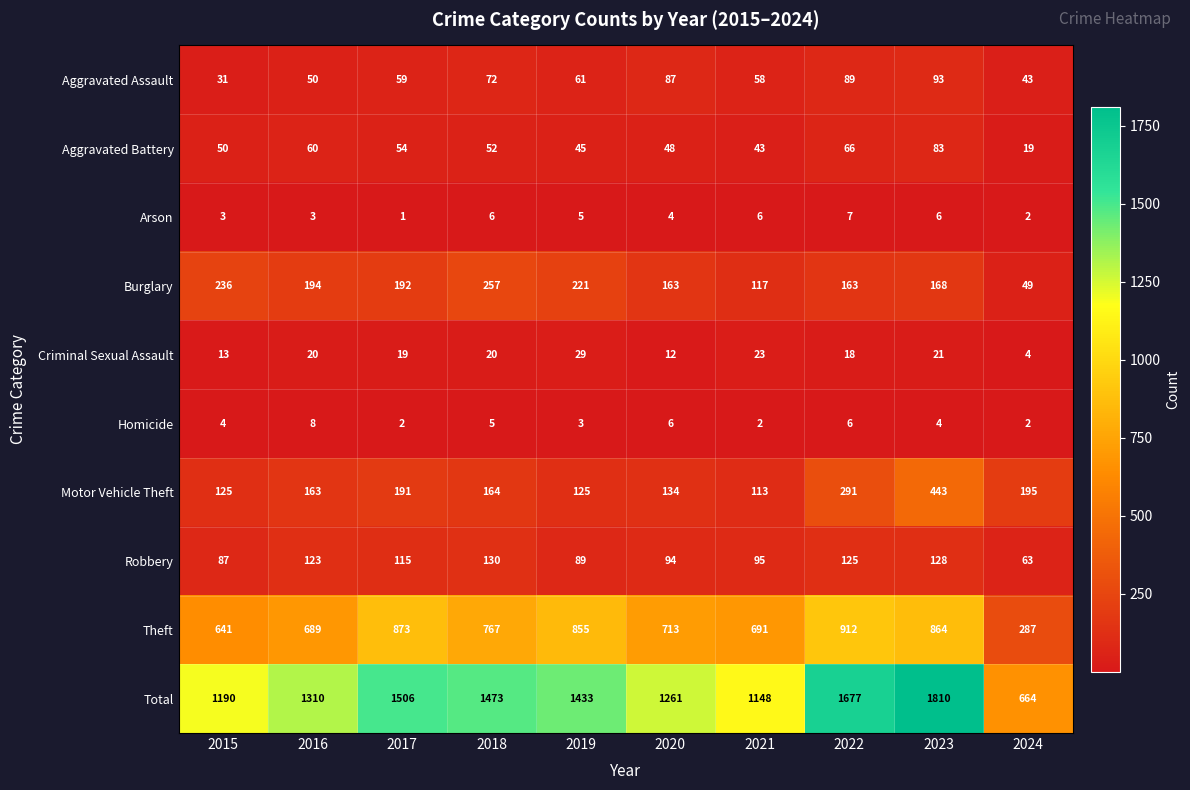

What is the minimum value shown in the chart?

1